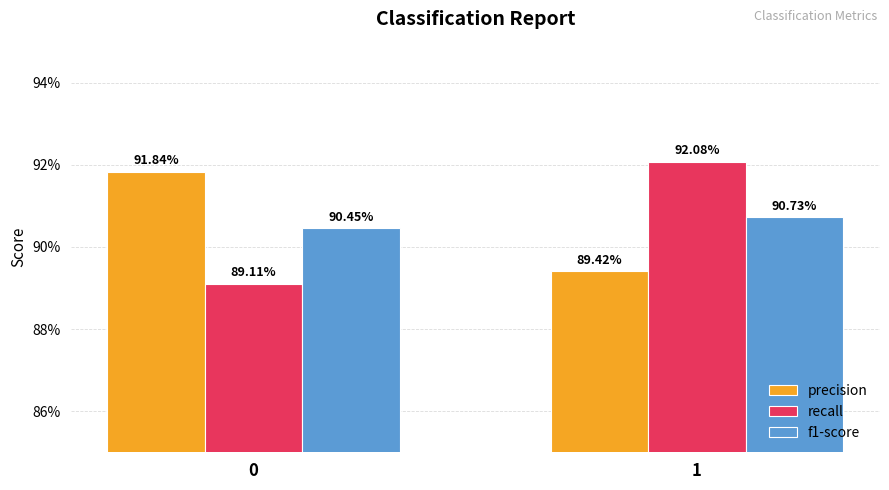

Are the bars grouped side by side (vs. stacked)?

Yes